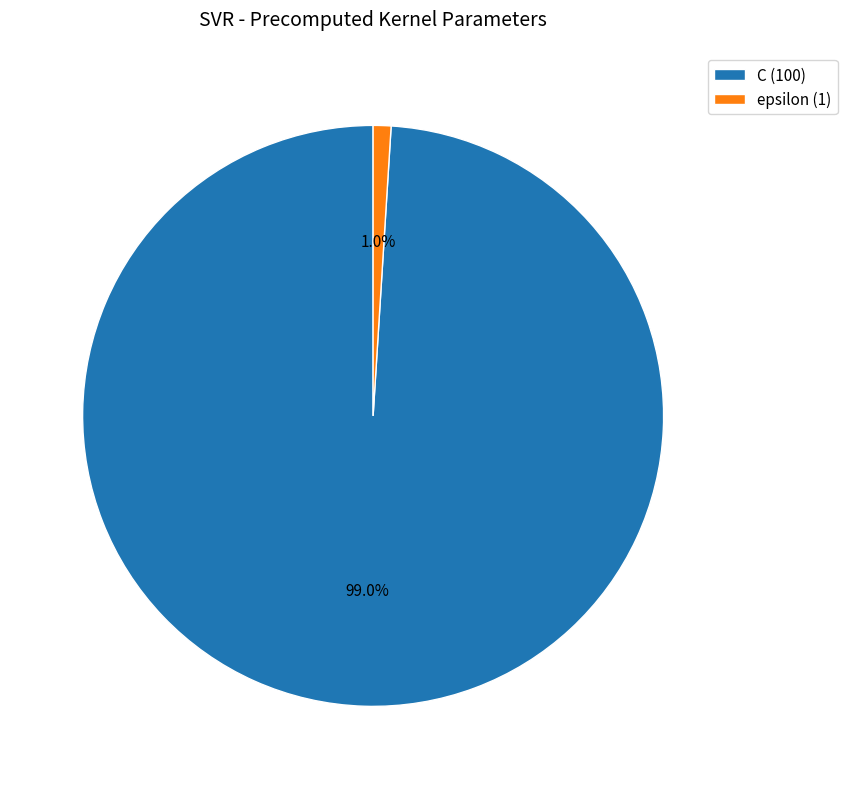

Which has a higher value, epsilon or C?

C